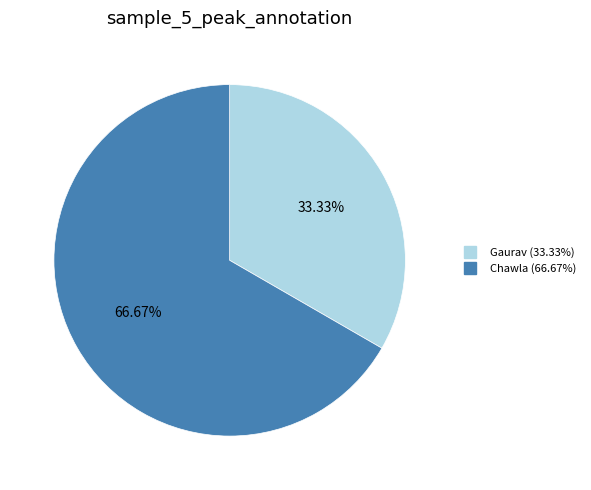

Count the number of slices in the pie.

2